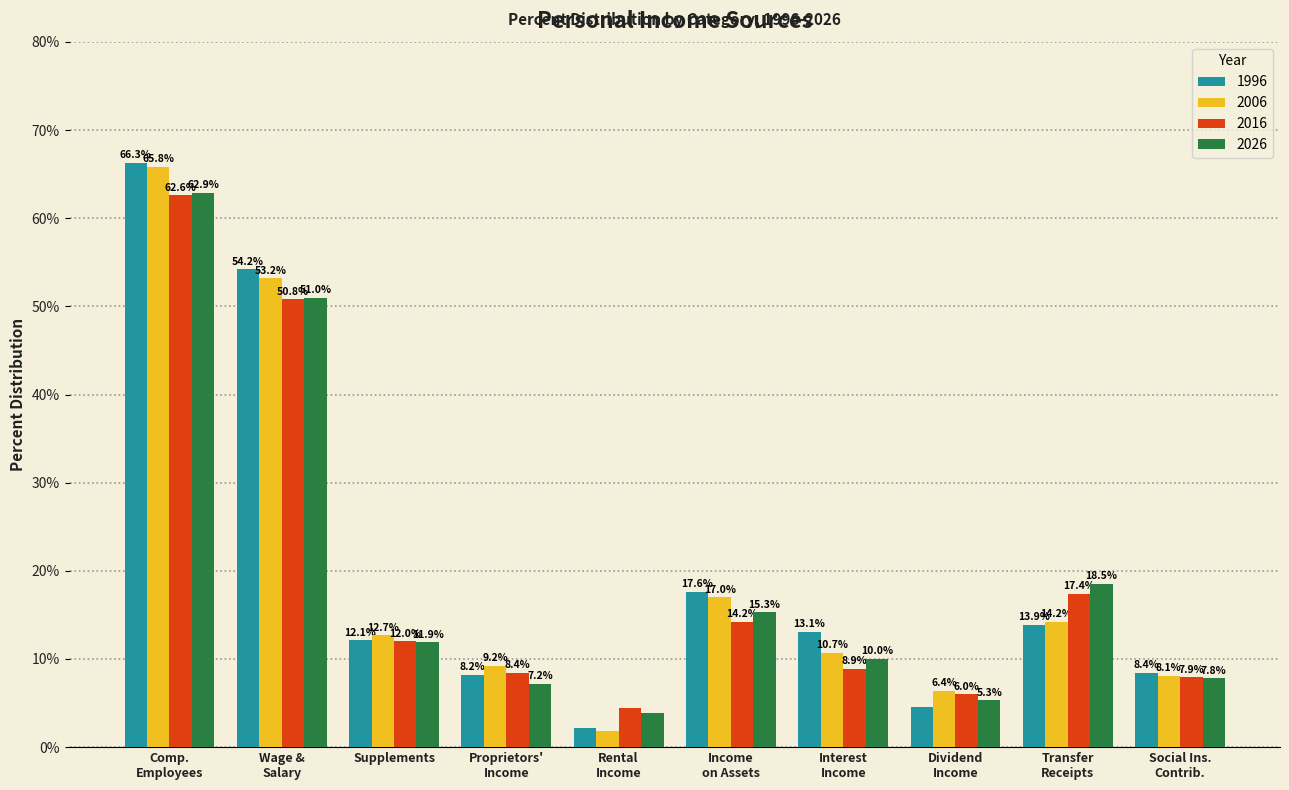

What is the sum of all 2026 values?

193.8